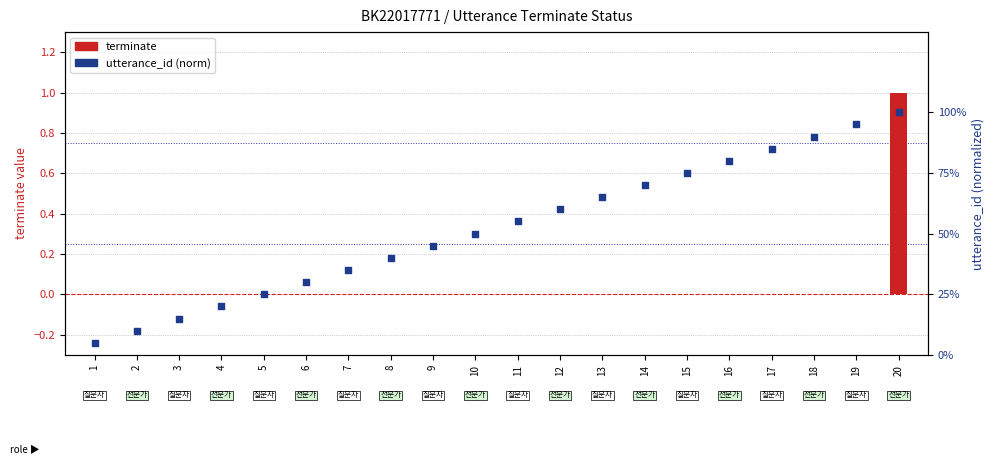

What are all the series names shown in the legend?

terminate, utterance_id (norm)